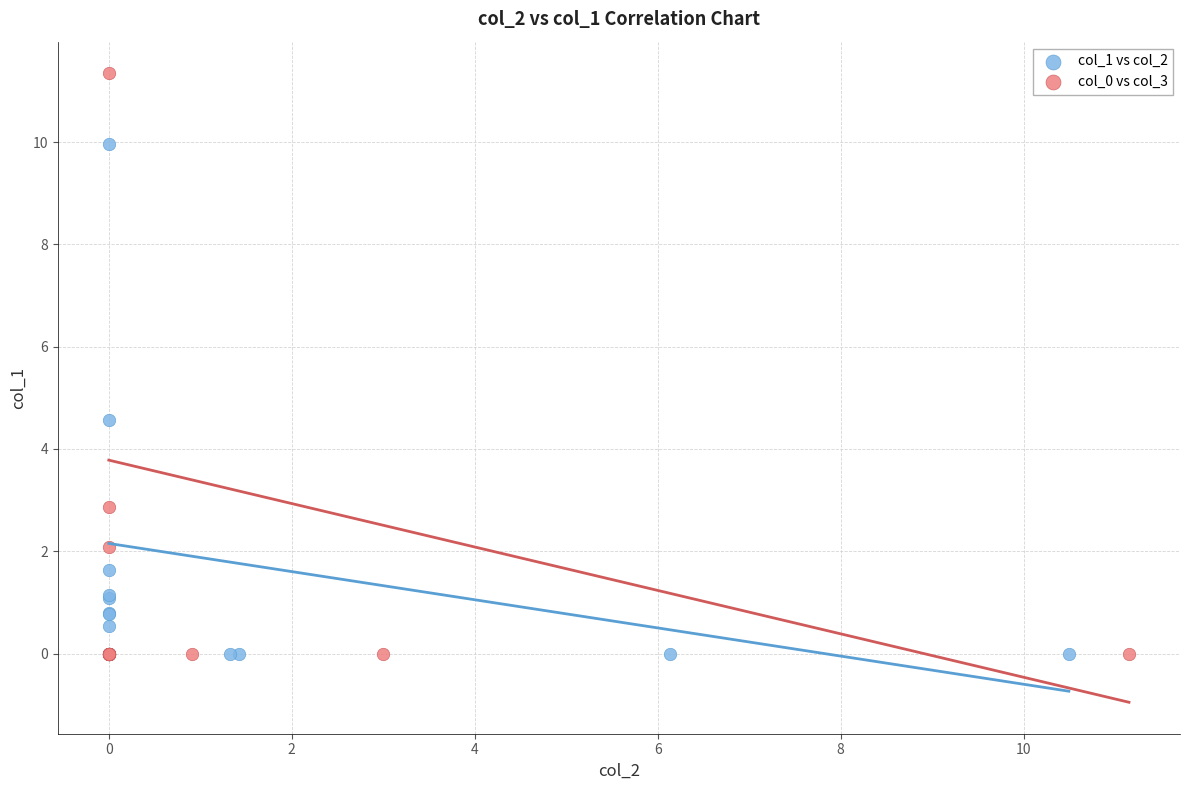

What are all the series names shown in the legend?

col_1 vs col_2, col_0 vs col_3